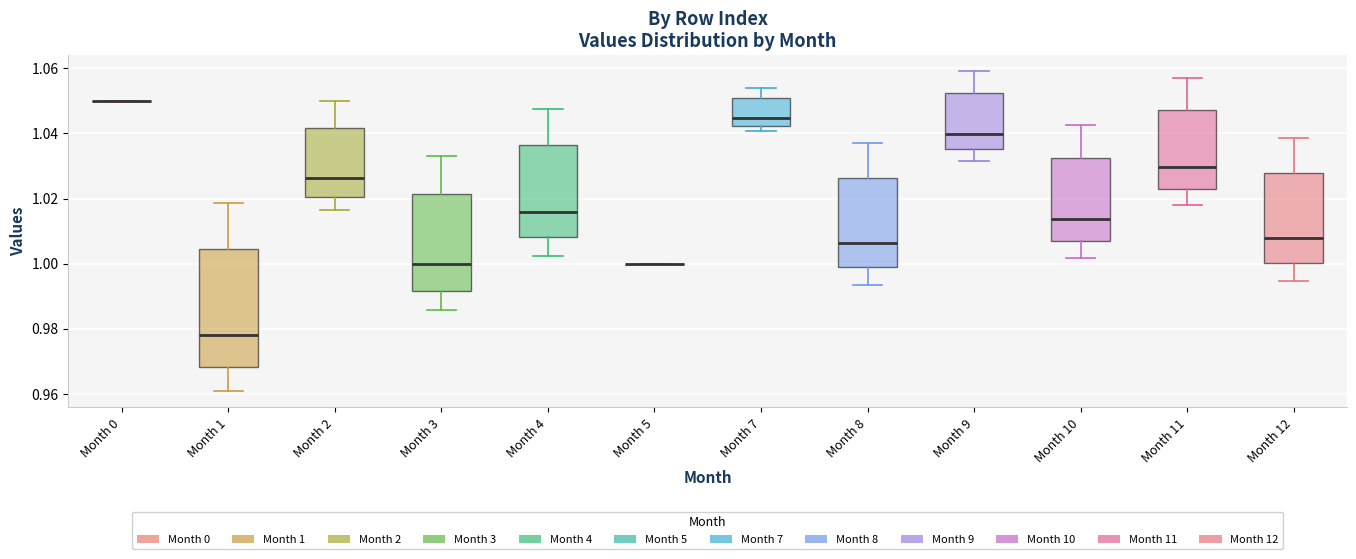

Reading left to right, transcribe this box plot: for each box, give where its median line is, the range the box spans, and where its two whiskers end, as read against the y-axis. The values are not printed on the chart, so give them approximately, as read against the axis.

Month 0: box collapsed to a line at 1.050, whiskers 1.050 to 1.050
Month 1: median 0.978, box 0.968 to 1.004, whiskers 0.960 to 1.018
Month 2: median 1.026, box 1.020 to 1.042, whiskers 1.016 to 1.050
Month 3: median 1.000, box 0.992 to 1.022, whiskers 0.986 to 1.034
Month 4: median 1.016, box 1.008 to 1.036, whiskers 1.002 to 1.048
Month 5: box collapsed to a line at 1.000, whiskers 1.000 to 1.000
Month 7: median 1.044, box 1.042 to 1.050, whiskers 1.040 to 1.054
Month 8: median 1.006, box 0.998 to 1.026, whiskers 0.994 to 1.038
Month 9: median 1.040, box 1.036 to 1.052, whiskers 1.032 to 1.060
Month 10: median 1.014, box 1.006 to 1.032, whiskers 1.002 to 1.042
Month 11: median 1.030, box 1.022 to 1.048, whiskers 1.018 to 1.056
Month 12: median 1.008, box 1.000 to 1.028, whiskers 0.994 to 1.038